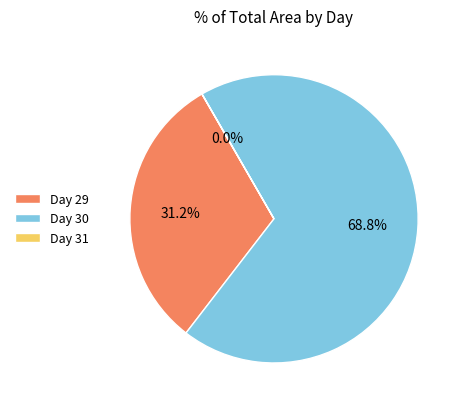

Which slice is the largest?

Day 30